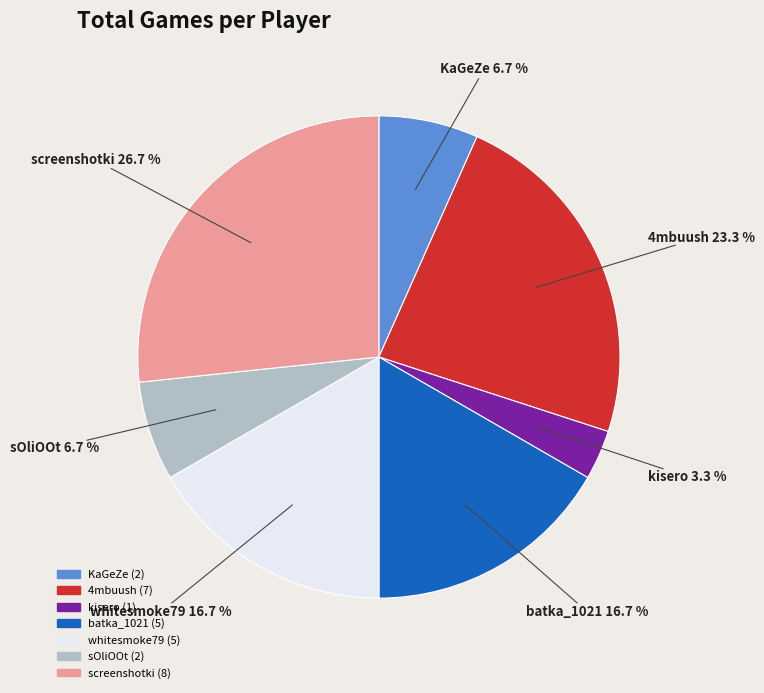

Is screenshotki the majority of the pie?

No